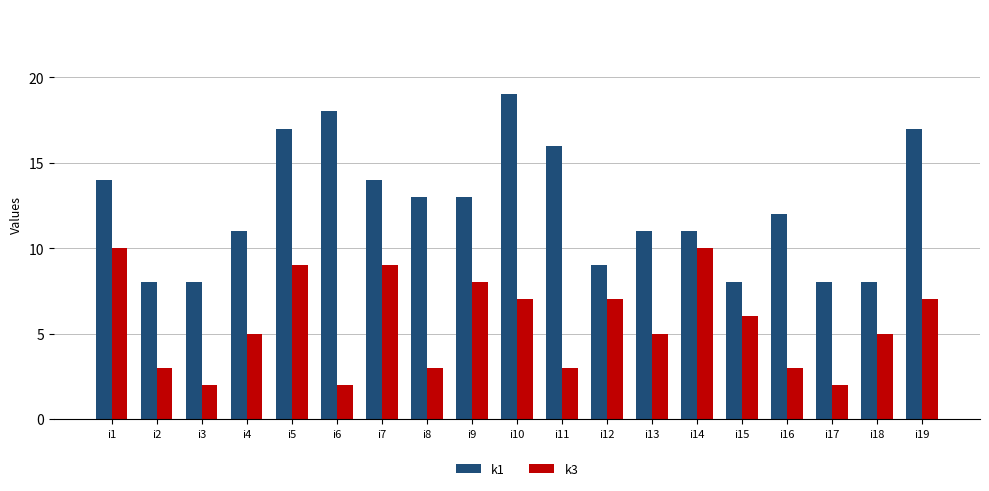

At how many categories does at least one series exceed 6?

19